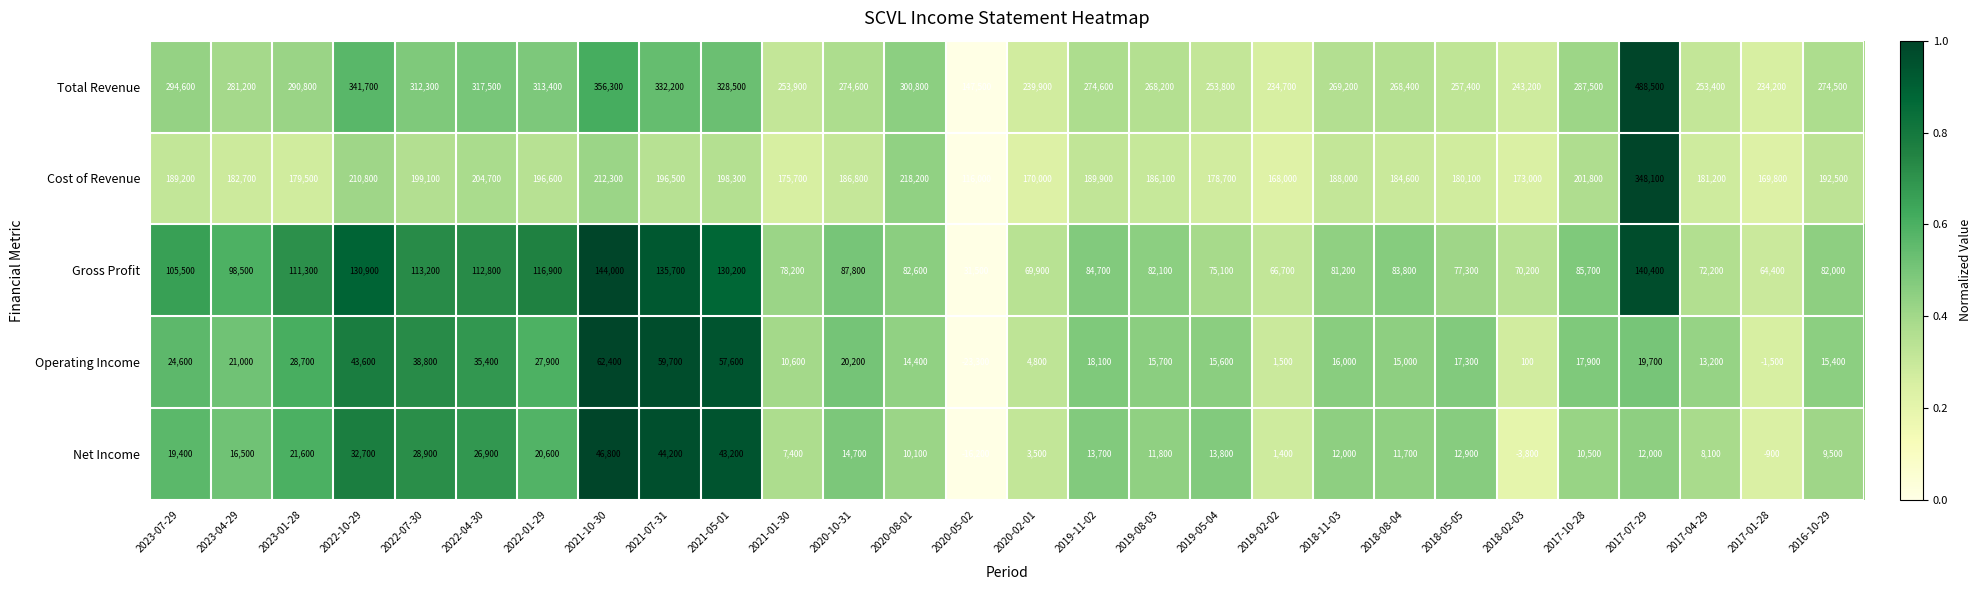

What is the sum of the Cost of Revenue values at 2019-02-02 and 2020-02-01?

338000